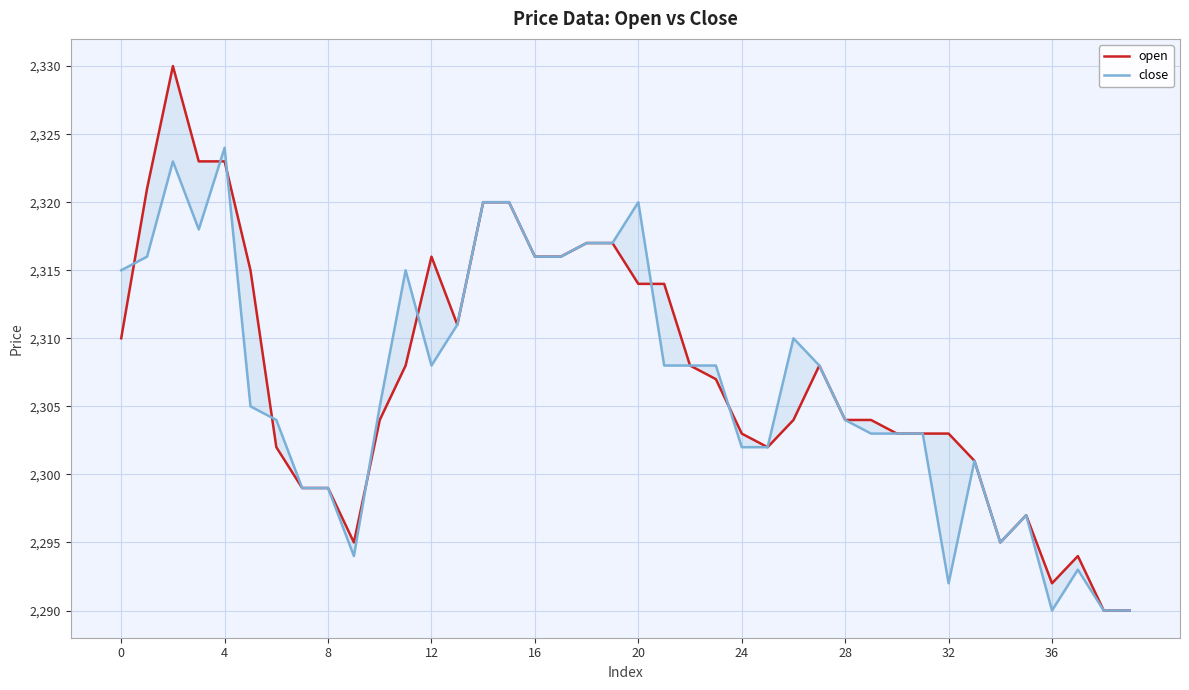

Is it true that close equals 985 at 14?

False